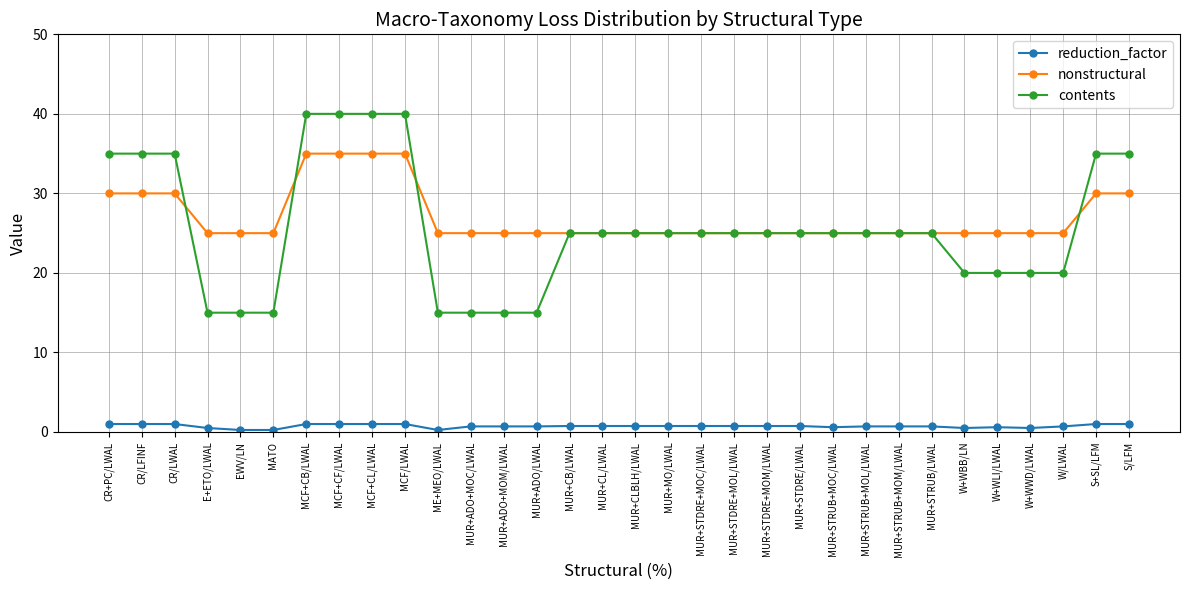

What is the difference between the maximum and minimum values in the nonstructural series?

10.0